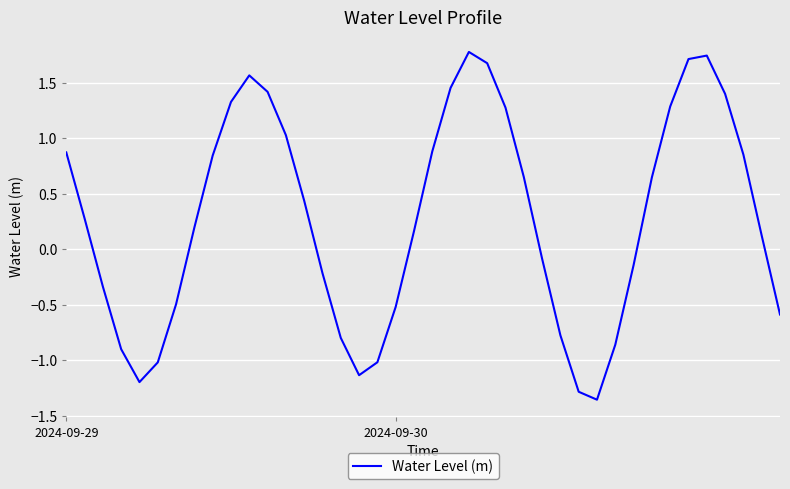

What is the difference between the maximum and minimum values?

3.1